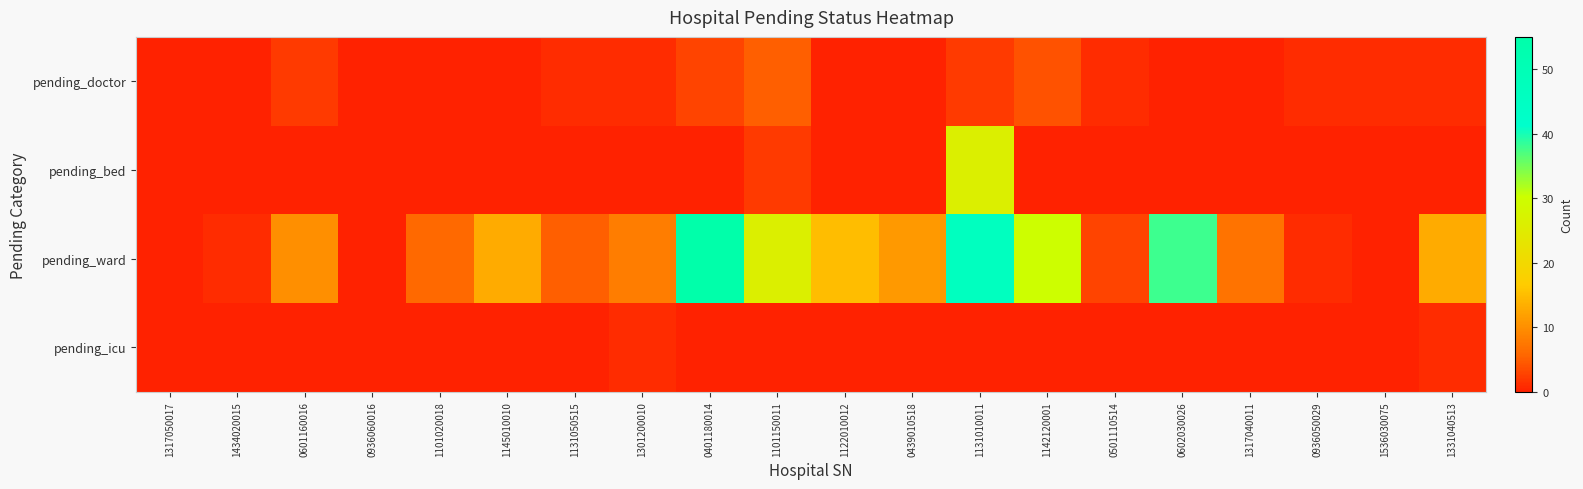

How many distinct data groups are displayed?

4